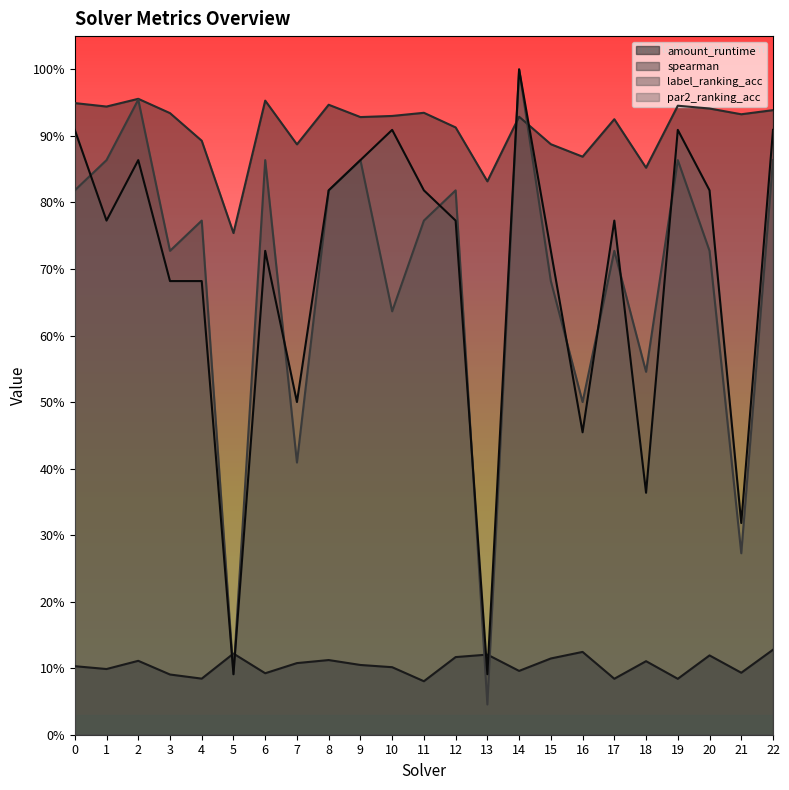

At which label does par2_ranking_acc reach its peak?

14